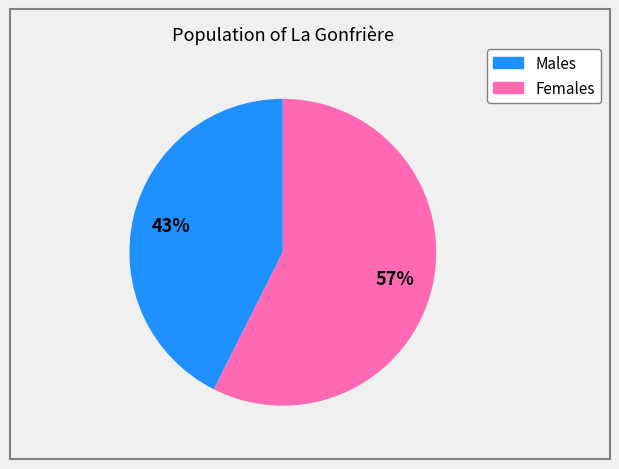

To the nearest percent, what is the average slice percentage?

50%